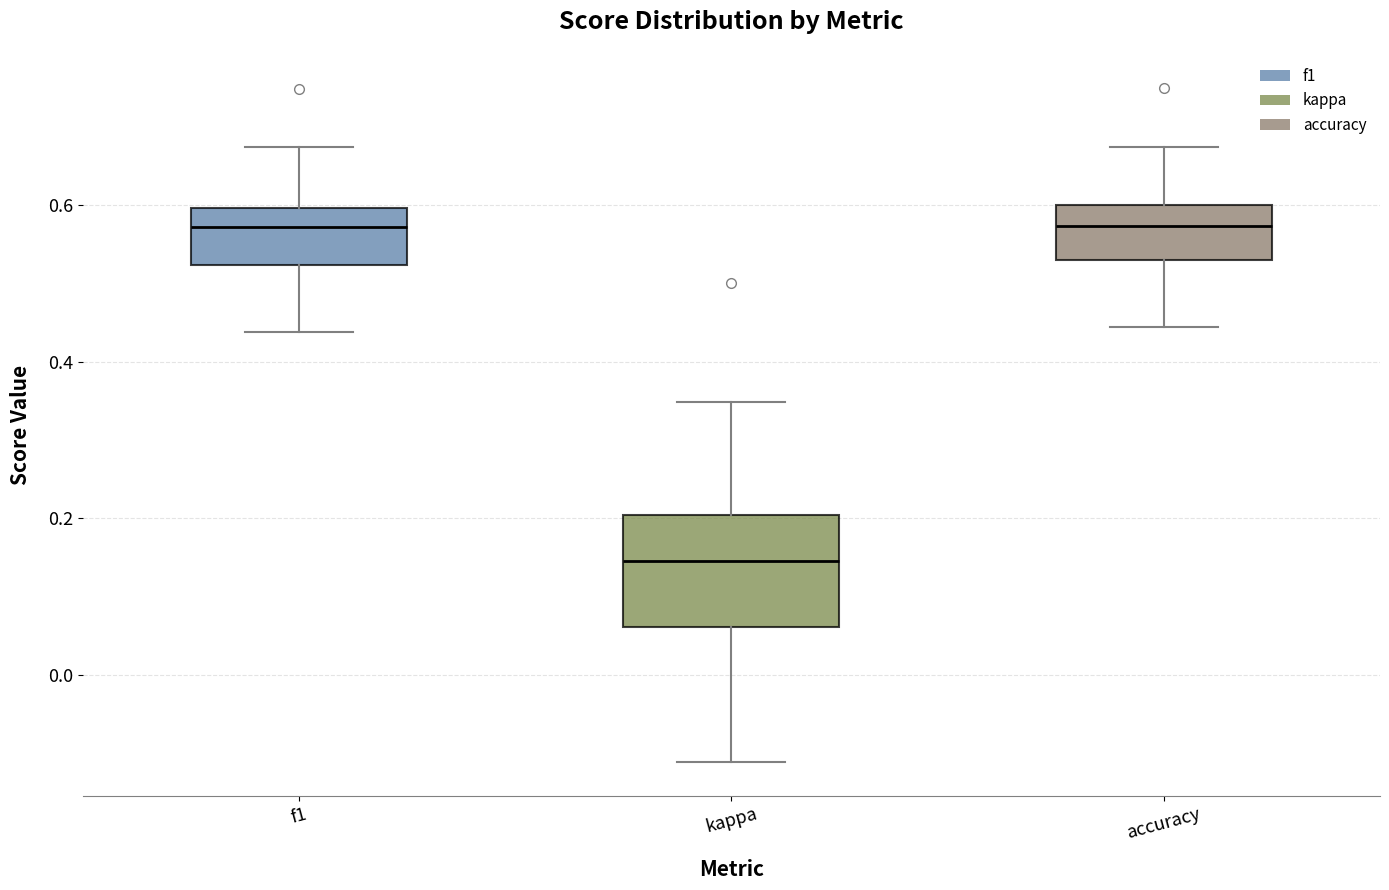

Reading left to right, read every box against the y-axis: the position of its median line, the range the box covers, and the ends of its whiskers. The values are not printed on the chart, so give them approximately, as read against the axis.

f1: median 0.58, box 0.52 to 0.60, whiskers 0.44 to 0.68
kappa: median 0.14, box 0.06 to 0.20, whiskers -0.12 to 0.34
accuracy: median 0.58, box 0.54 to 0.60, whiskers 0.44 to 0.68